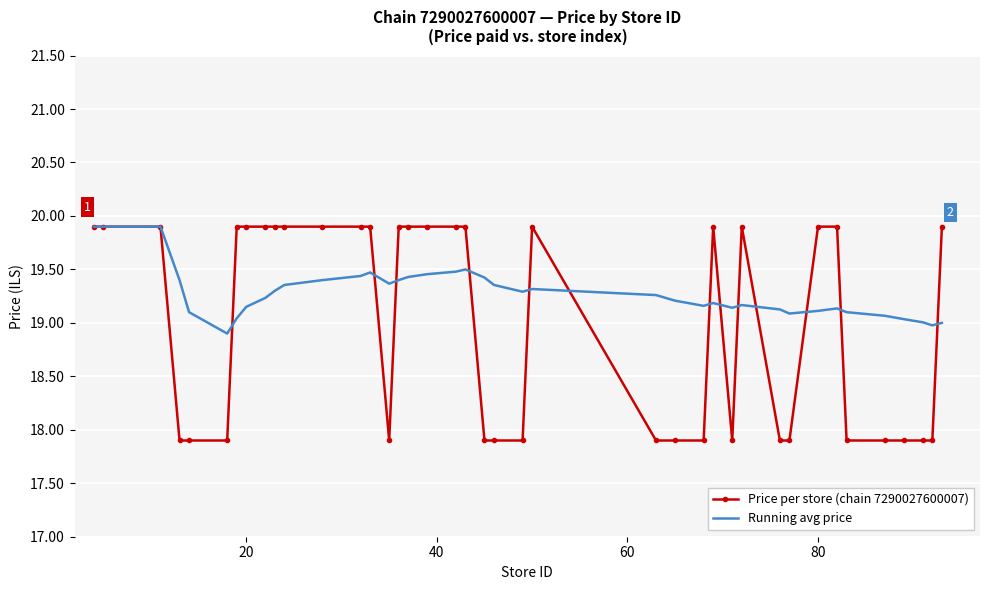

Which series has the largest total across all categories?

Running avg price